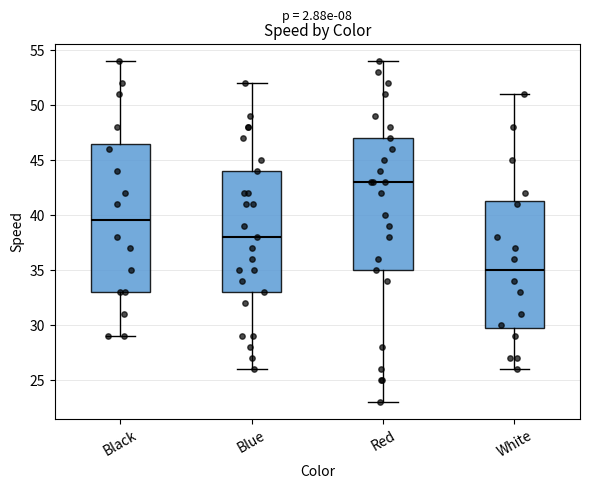

Reading left to right, read every box against the y-axis: the position of its median line, the range the box covers, and the ends of its whiskers. The values are not printed on the chart, so give them approximately, as read against the axis.

Black: median 39.5, box 33.0 to 46.5, whiskers 29.0 to 54.0
Blue: median 38.0, box 33.0 to 44.0, whiskers 26.0 to 52.0
Red: median 43.0, box 35.0 to 47.0, whiskers 23.0 to 54.0
White: median 35.0, box 30.0 to 41.5, whiskers 26.0 to 51.0